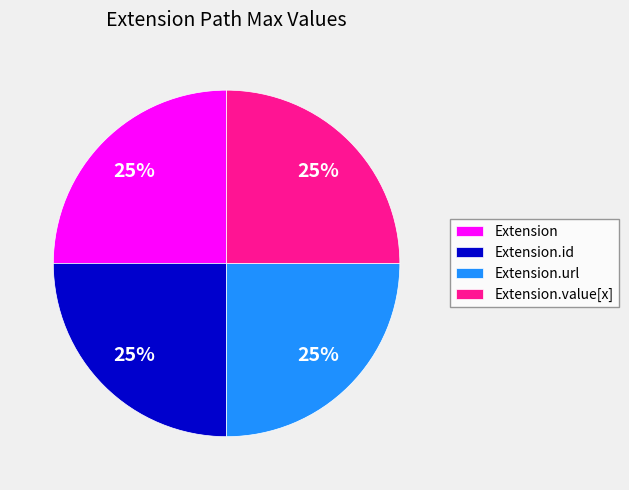

What is the ratio of the value at Extension.url to the value at Extension.id?

1.0